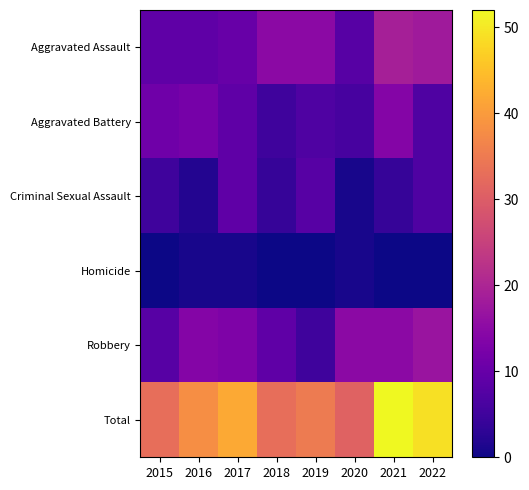

Between 2018 and 2022, which is larger?

2022